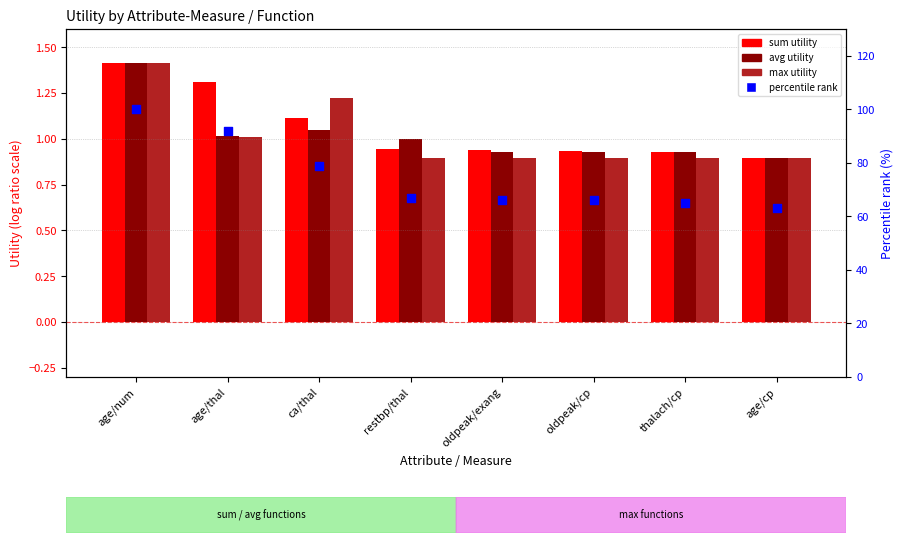

Which series contains the lowest Y value?

max utility